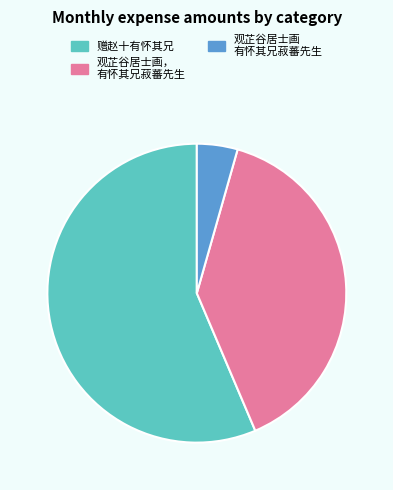

Does any single category account for the majority?

Yes